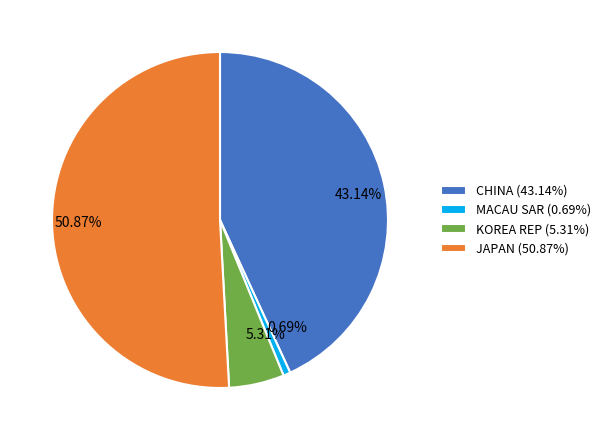

To the nearest percent, what is the difference between the largest and smallest slice percentages?

50%